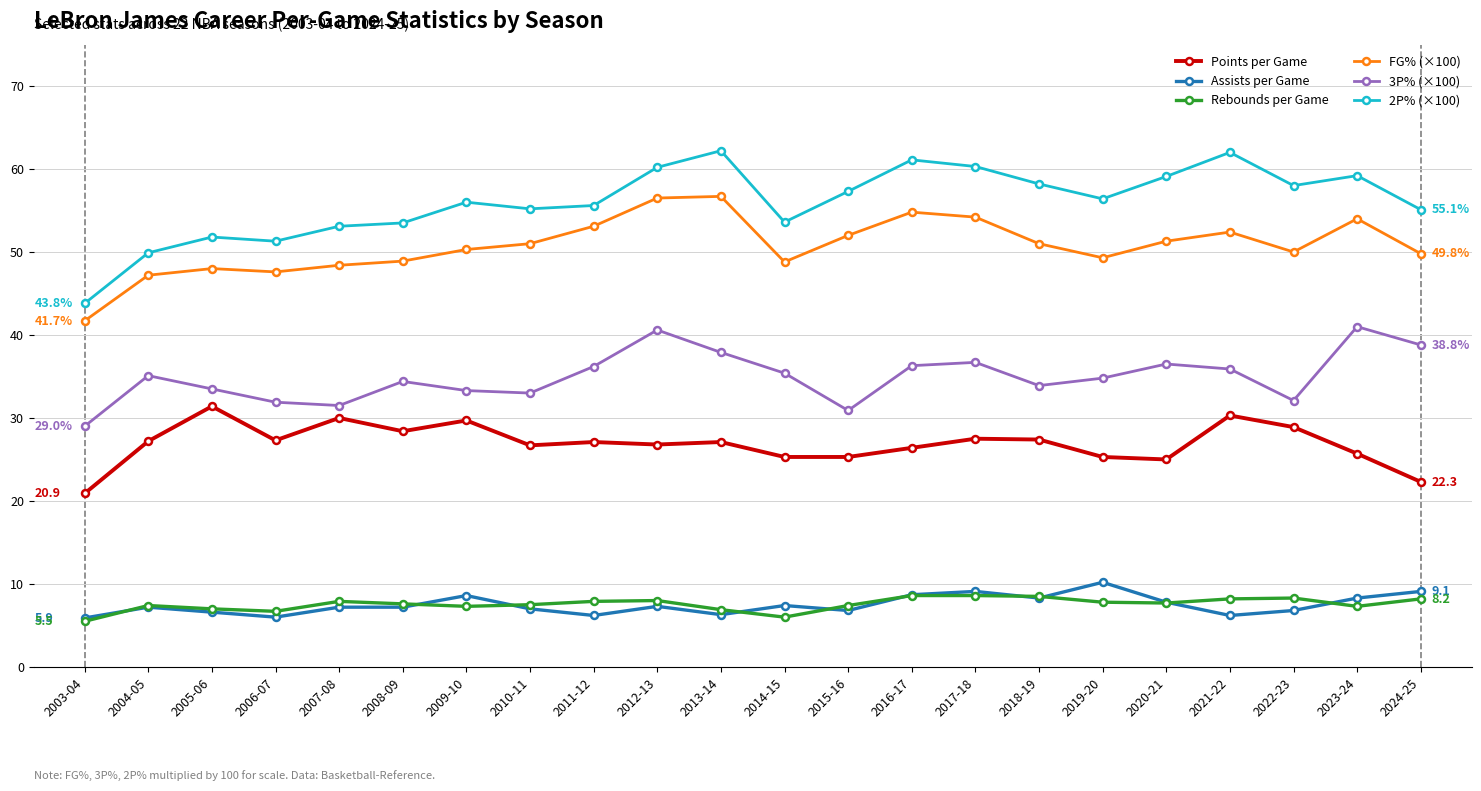

What is the highest value of the 2P% (×100) series?

62.2